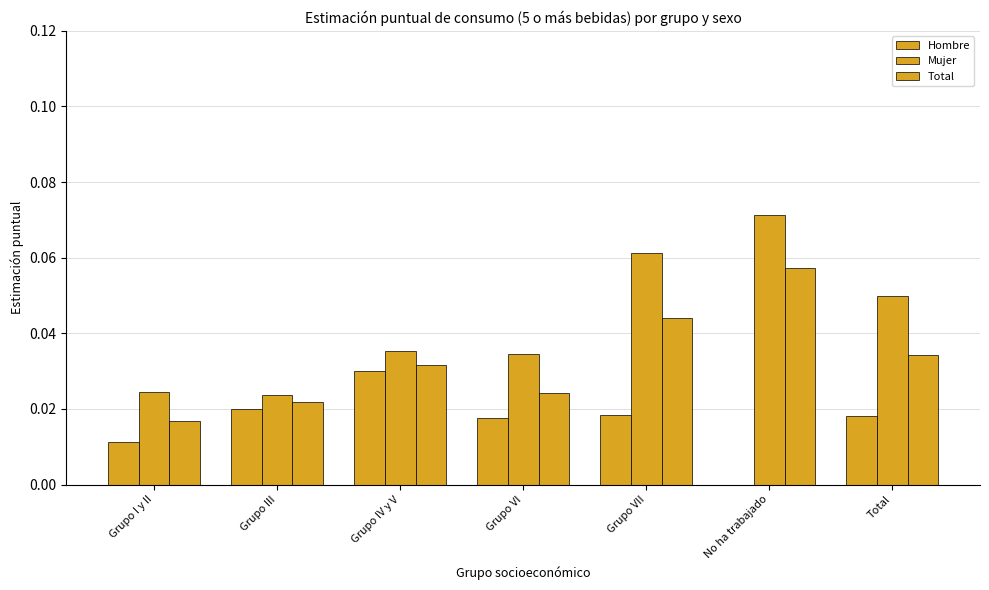

Between Grupo IV y V and Grupo VII, which series saw the biggest shift?

Mujer